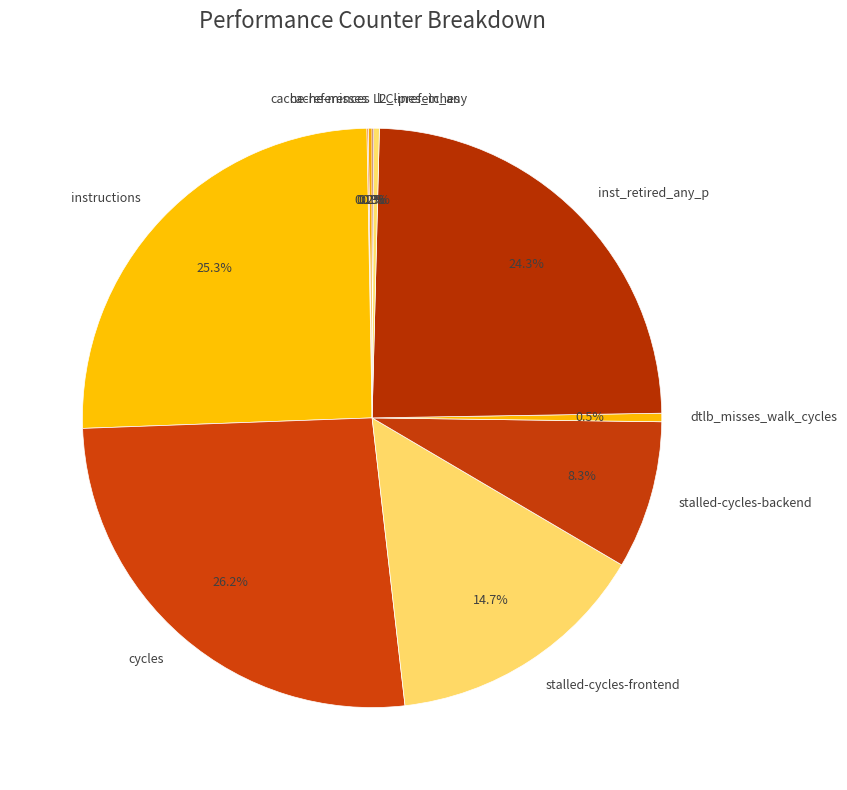

Is cycles the majority of the pie?

No